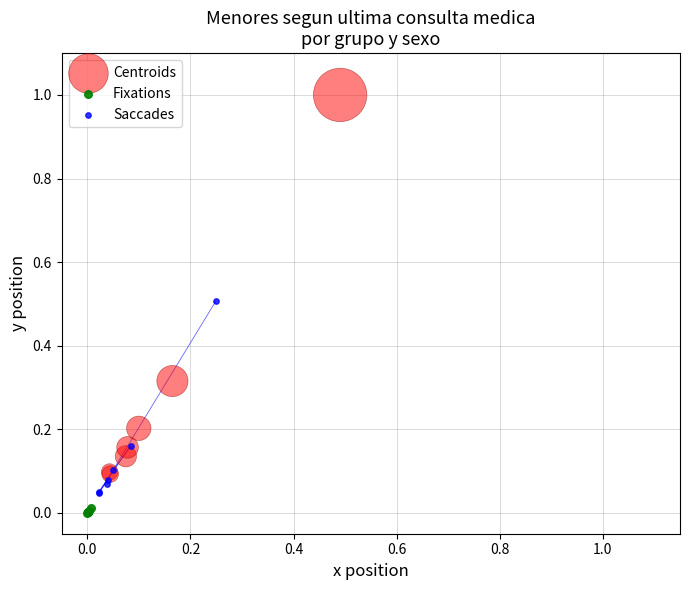

Which series has the largest Y range (max minus min)?

Centroids